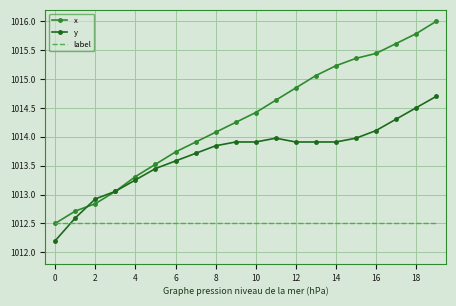

List the series in order of their overall mean, lowest first.

label, y, x